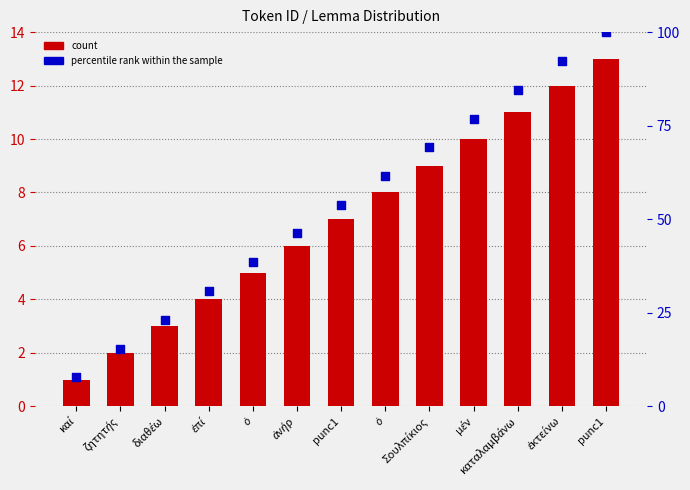

What is the total value across all series at ζητητής?

17.4